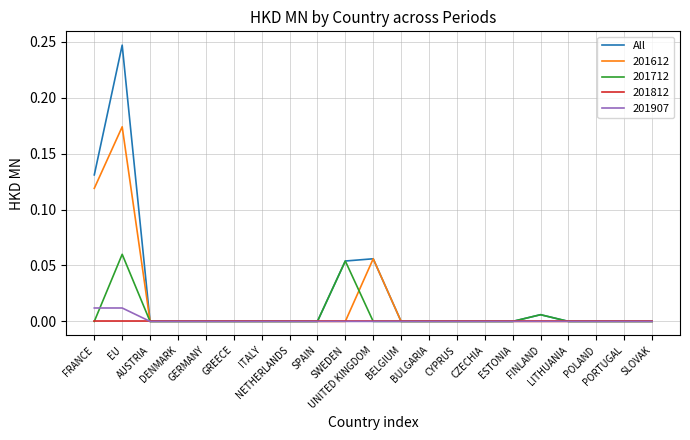

List the series in order of their peak value, highest first.

All, 201612, 201712, 201907, 201812